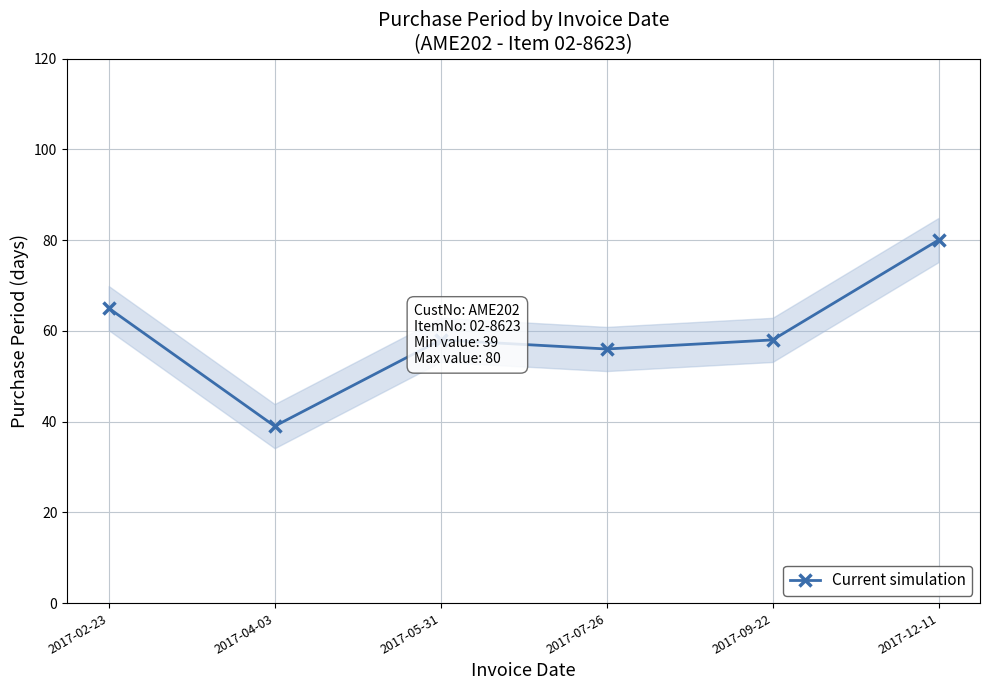

At which label is the value closest to 59?

2017-05-31